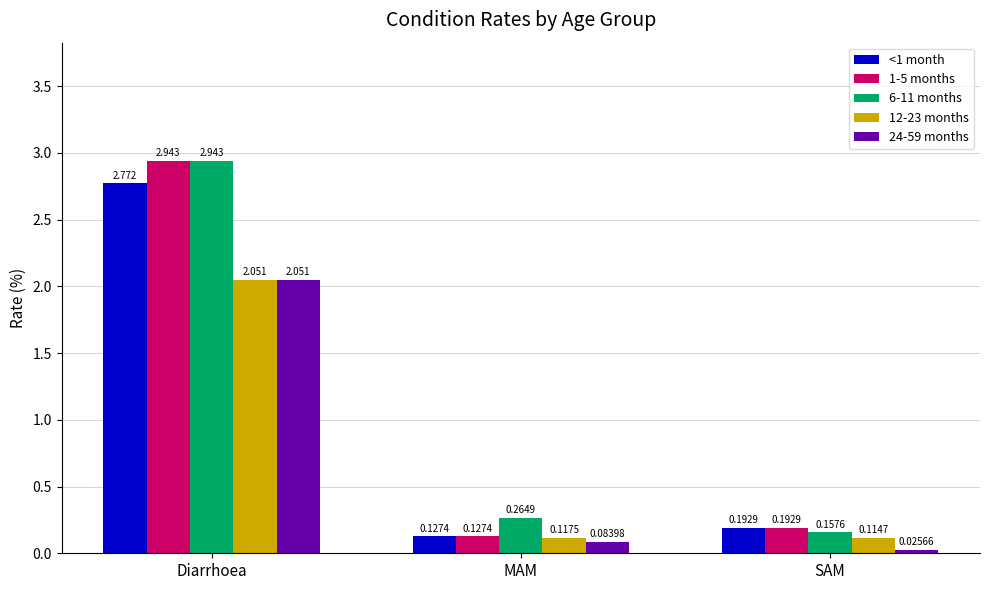

What are all the series names shown in the legend?

<1 month, 1-5 months, 6-11 months, 12-23 months, 24-59 months